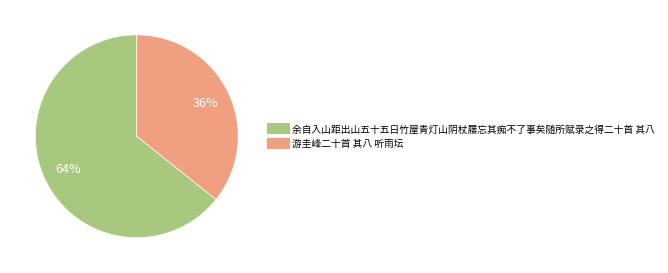

To the nearest percent, what is the combined percentage of 余自入山距出山五十五日竹屋青灯山阴杖屦忘其痴不了事矣随所赋录之得二十首 其八 and 游圭峰二十首 其八 听雨坛?

100%